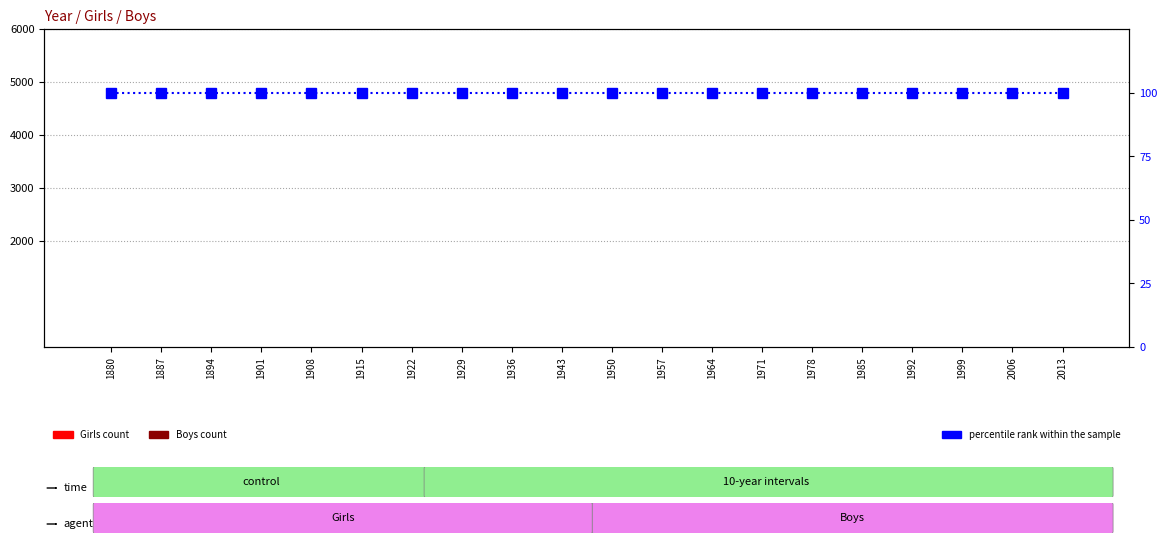

Reading left to right, list all the values displayed in this chart.

Girls: 0	0	0	0	0	0	0	0	0	0	0	0	0	0	0	0	0	0	0	0
Boys: 0	0	0	0	0	0	0	0	0	0	0	0	0	0	0	0	0	0	0	0
percentile rank within the sample: 100	100	100	100	100	100	100	100	100	100	100	100	100	100	100	100	100	100	100	100